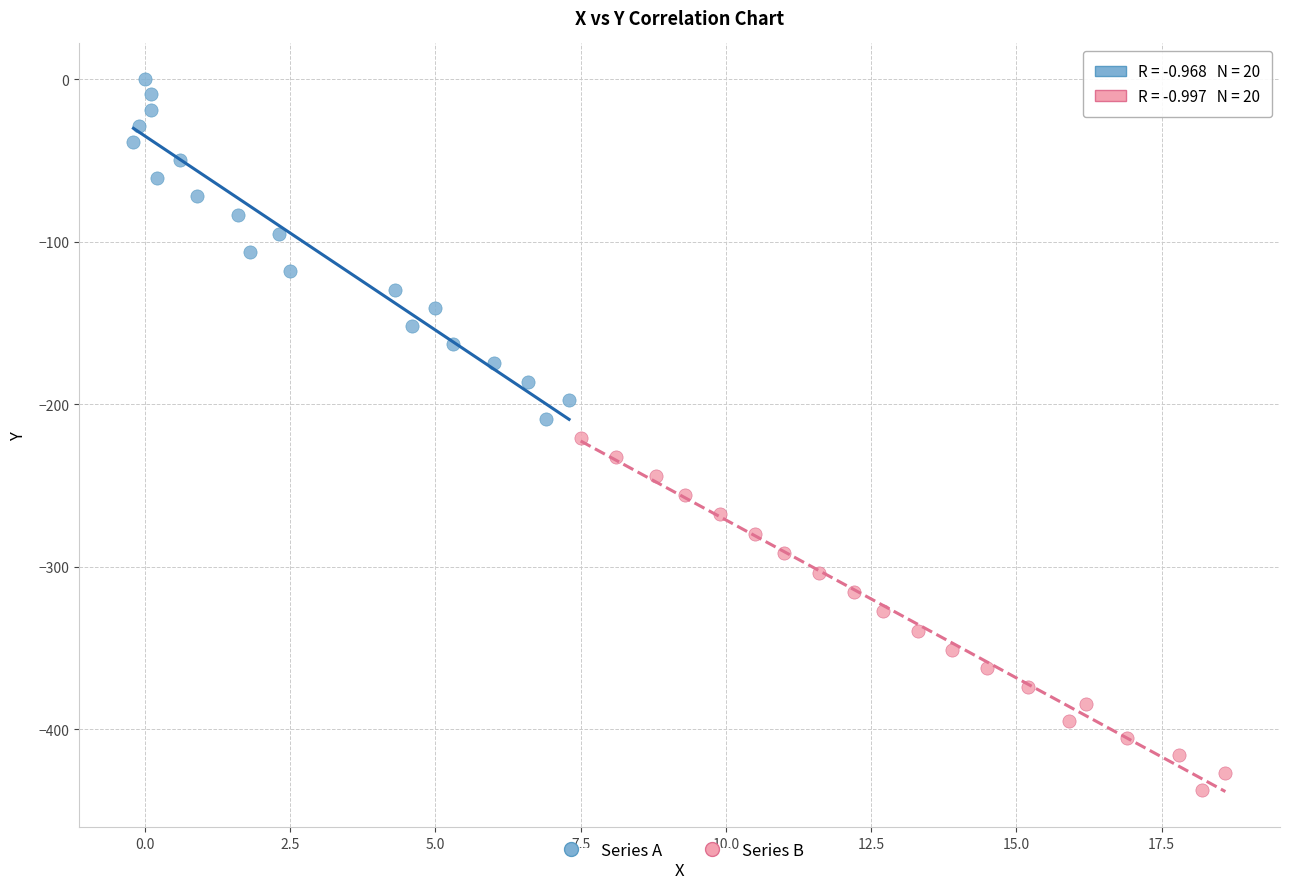

Which series contains the lowest Y value?

Series B